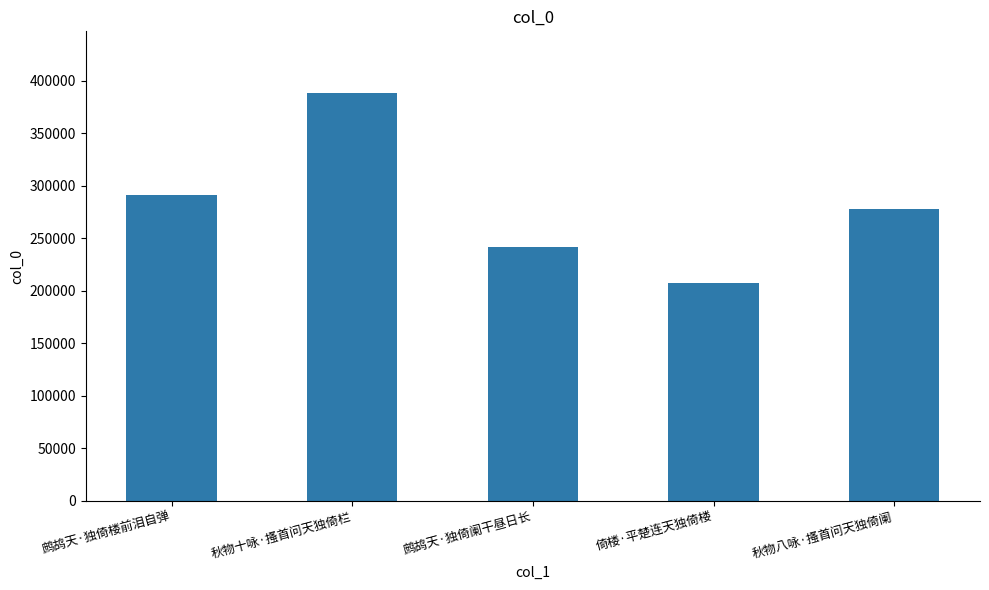

What position from the left is 秋物十咏·搔首问天独倚栏?

2